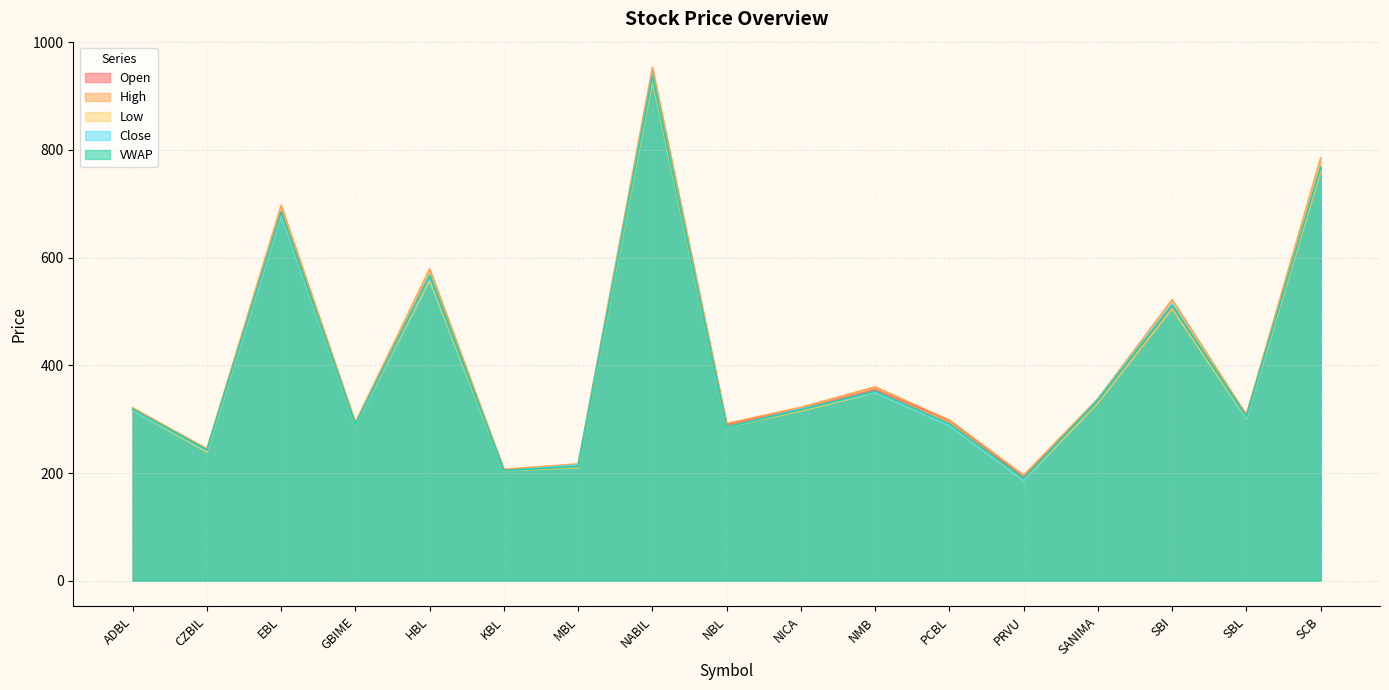

What is the difference between the highest and lowest values at SCB?

26.0